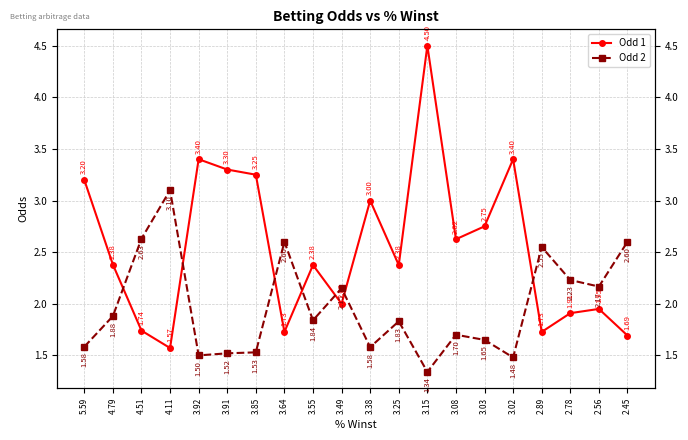

The value of Odd 1 at 3.38 is 3.0. True or false?

True